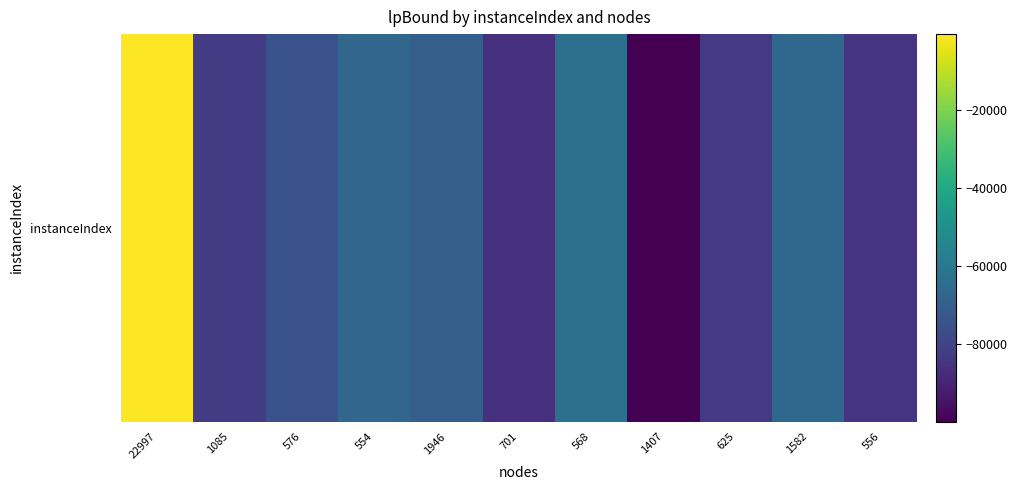

At which category does the chart reach its peak across all series?

22997